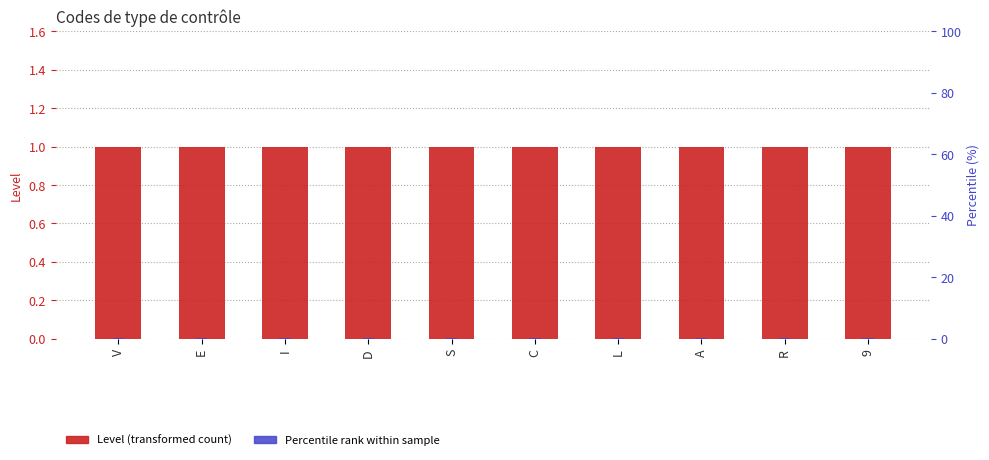

True or false: Percentile rank within sample has a value of 0.1 at C.

False